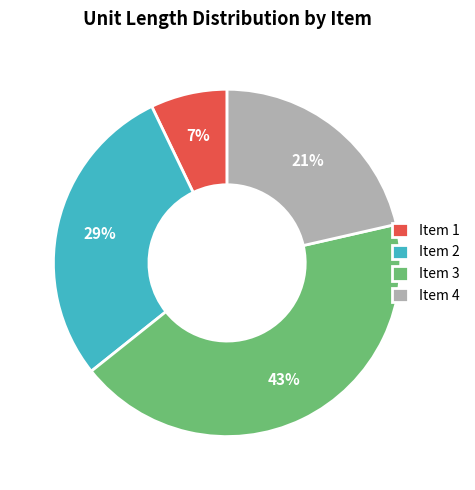

To the nearest percent, what portion does Item 4 represent?

21%